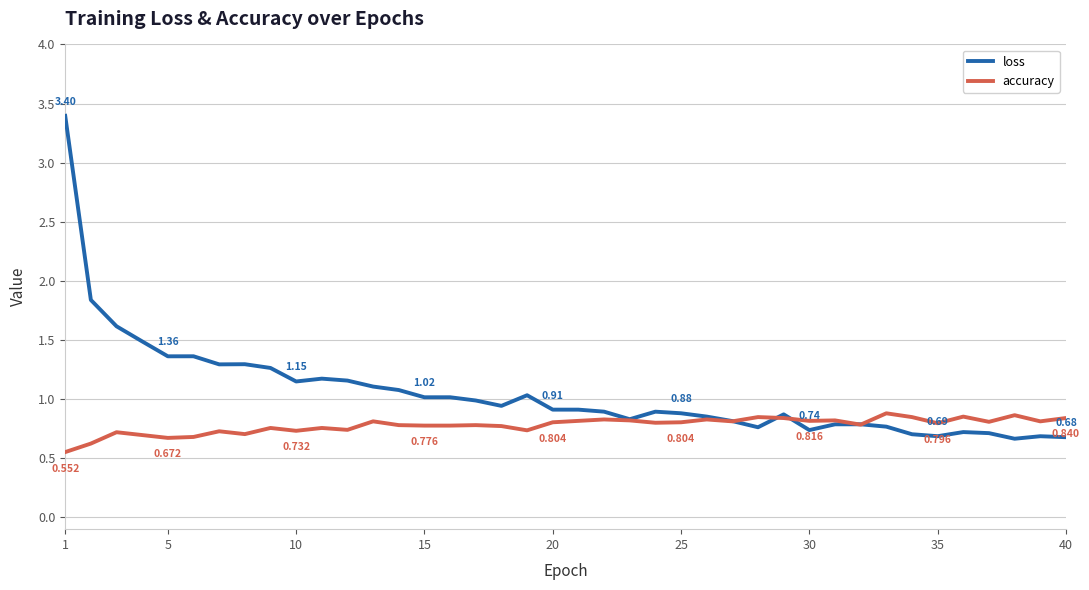

Which series has the largest range (max minus min)?

loss